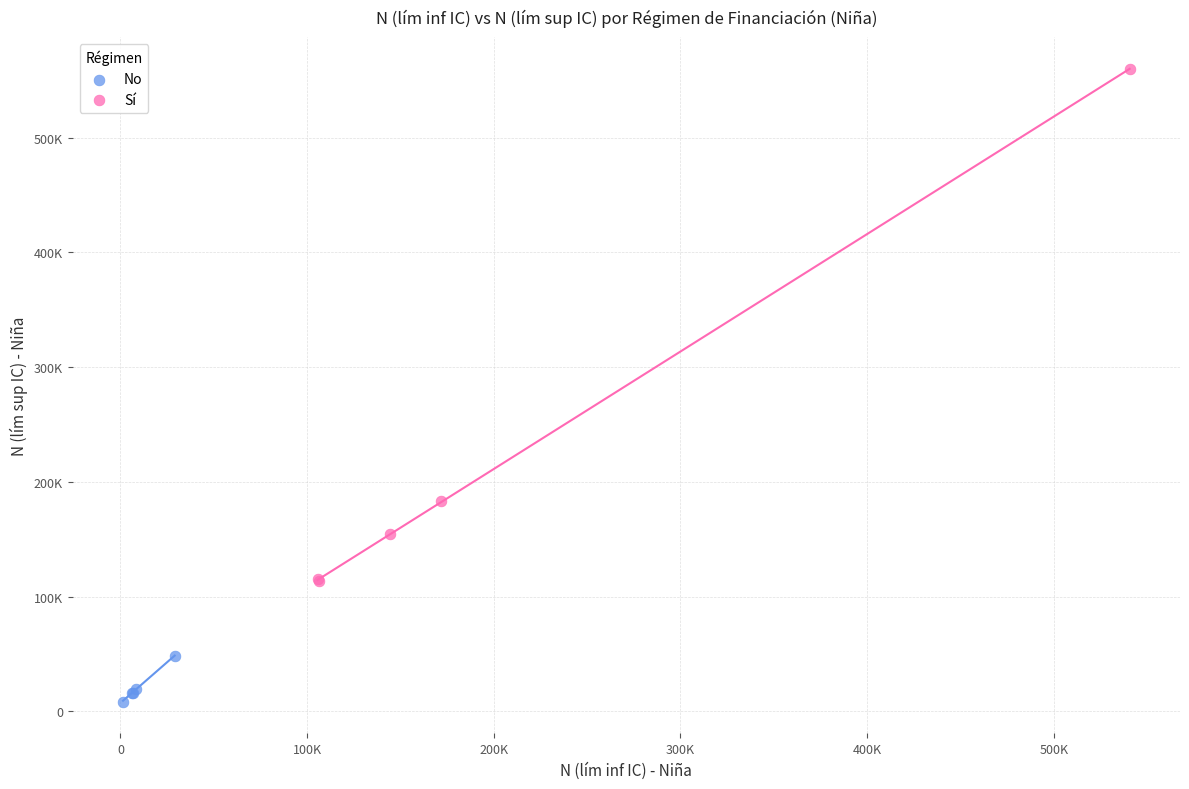

Which series contains the lowest Y value?

No